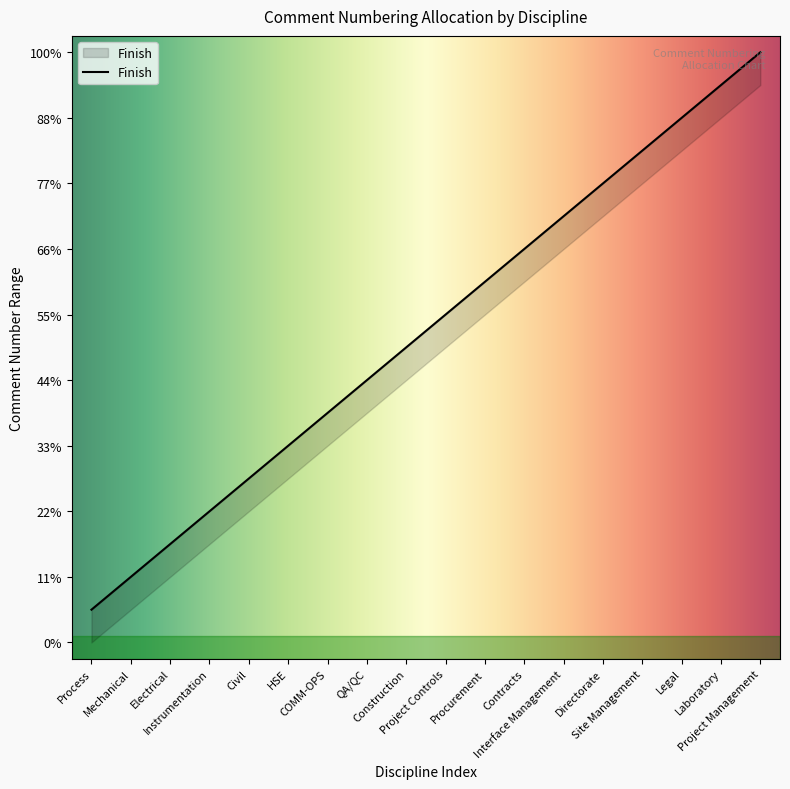

What is the label of the 10th point from the right?

Construction